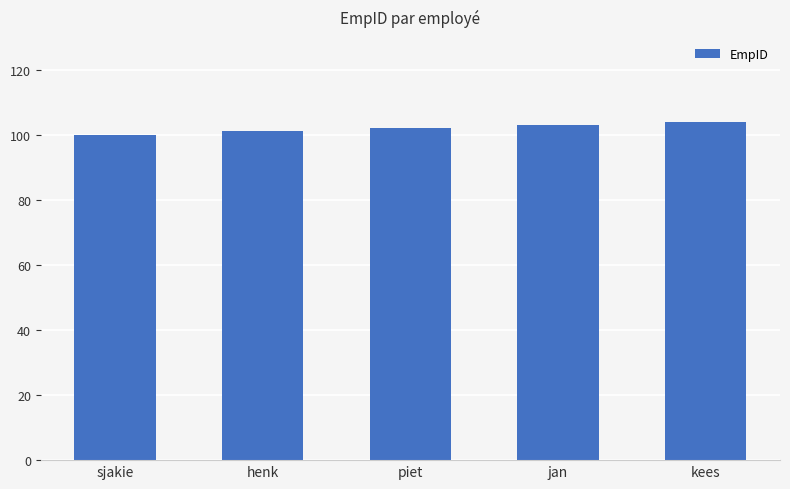

Approximately how many times larger is the value at piet compared to jan?

1.0